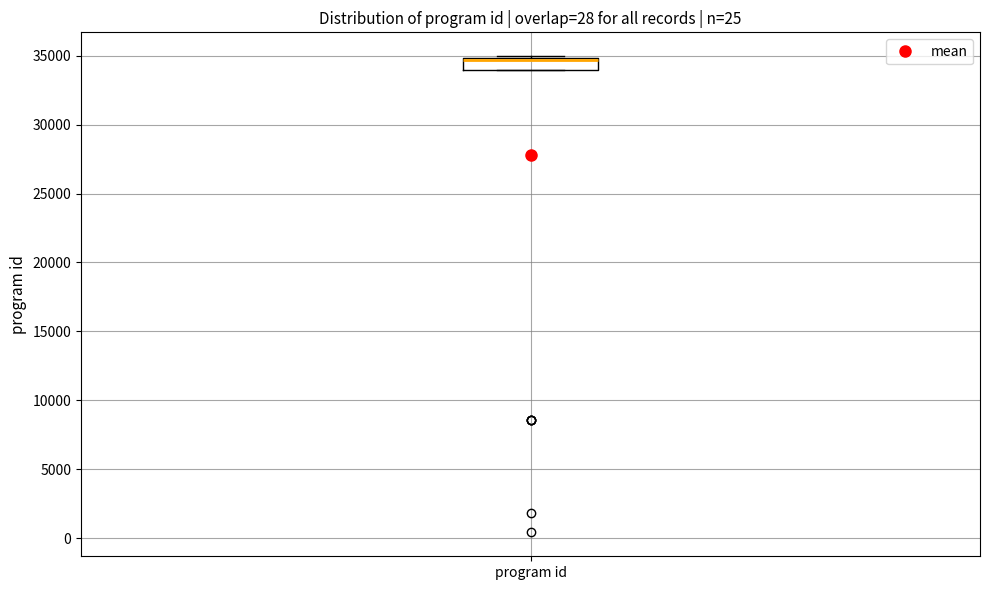

Read this box plot against the y-axis: the position of the median line, the range covered by the box, and the ends of both whiskers. The values are not printed on the chart, so give them approximately, as read against the axis.

median 34500 (drawn on the box's upper edge), box 34000 to 35000, whiskers 34000 to 35000